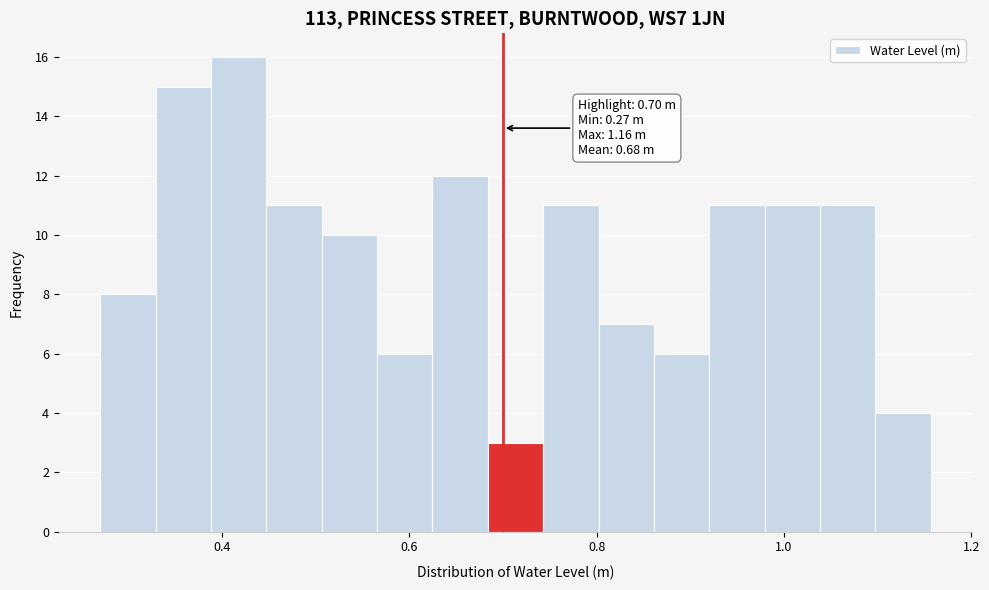

Around what value on the x-axis is the tallest bar? Give the approximate position of its centre, as read against the axis.

0.42